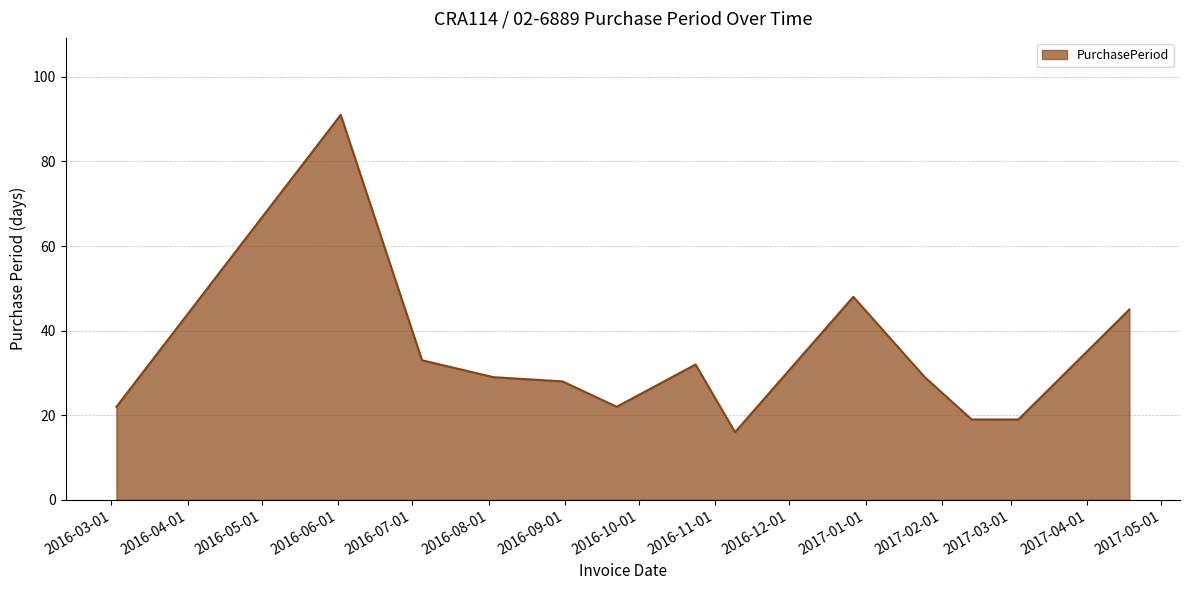

What is the minimum value shown in the chart?

16